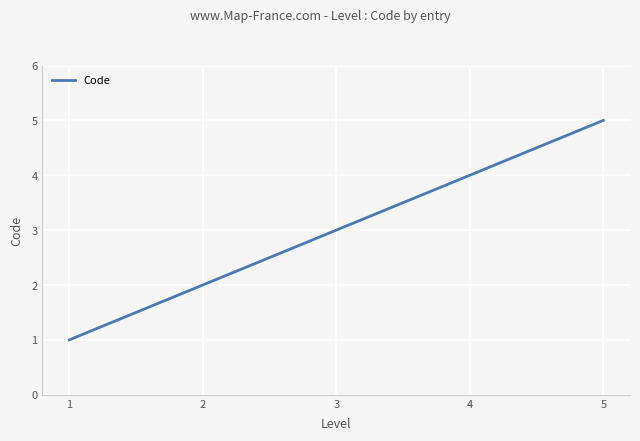

True or false: the data shows 9 at 5.

False